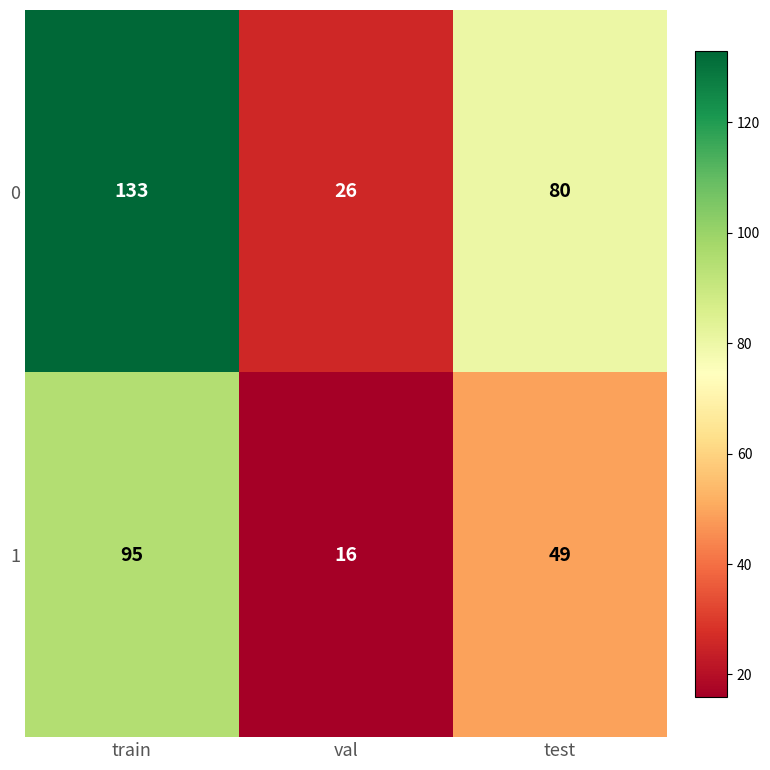

At train, list the series in order from largest to smallest.

0, 1